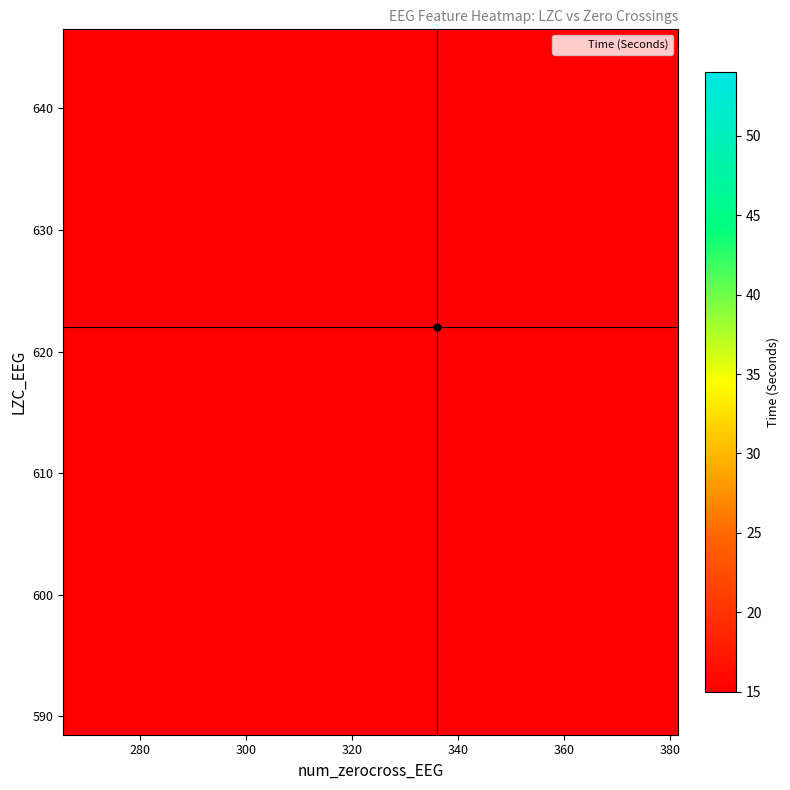

Is it true that LZC_EEG equals 610 at 27?

True